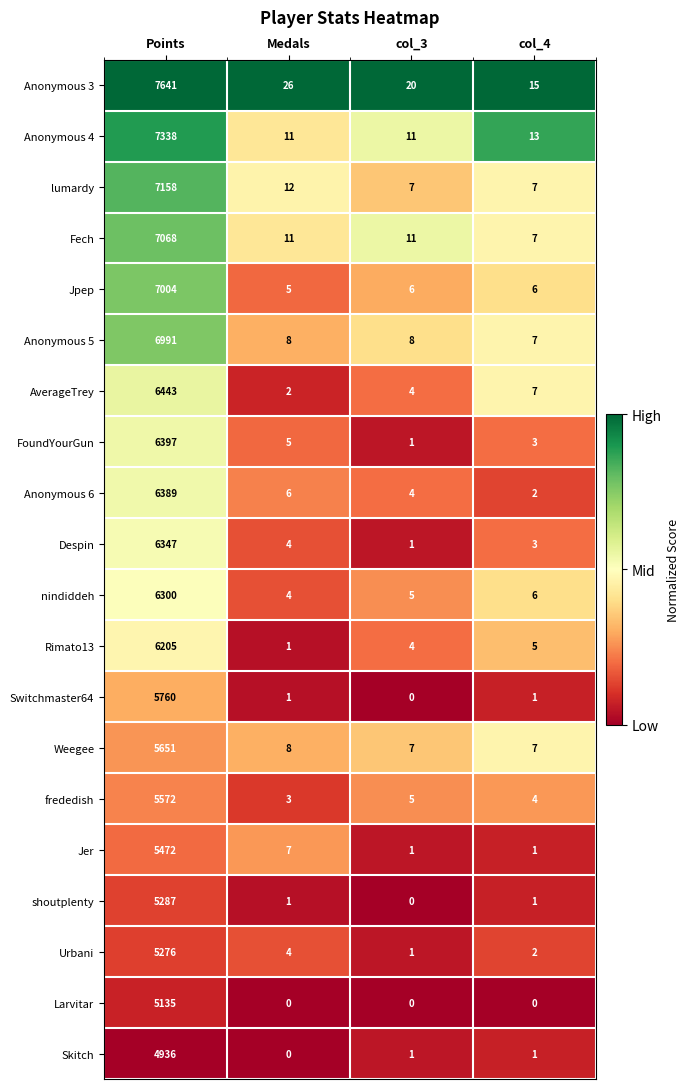

At which label does Switchmaster64 first exceed 1?

Points